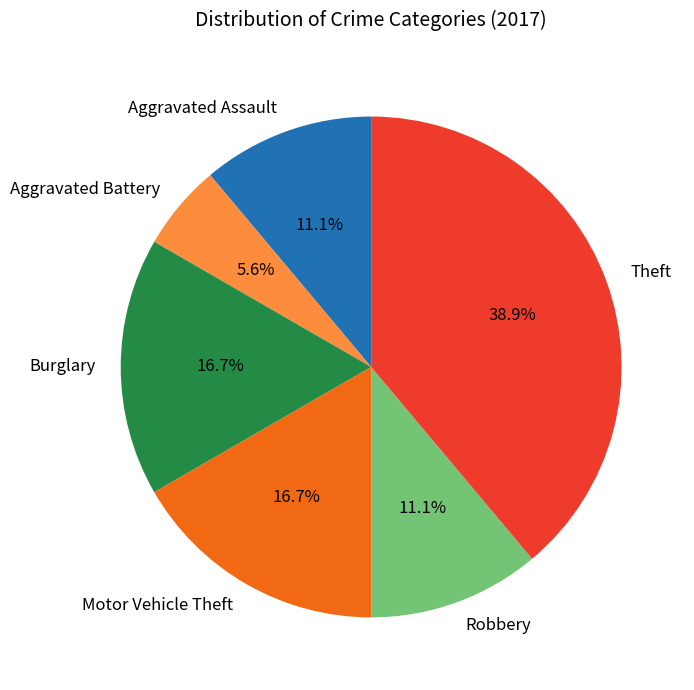

True or false: Robbery accounts for 11% of the total.

True